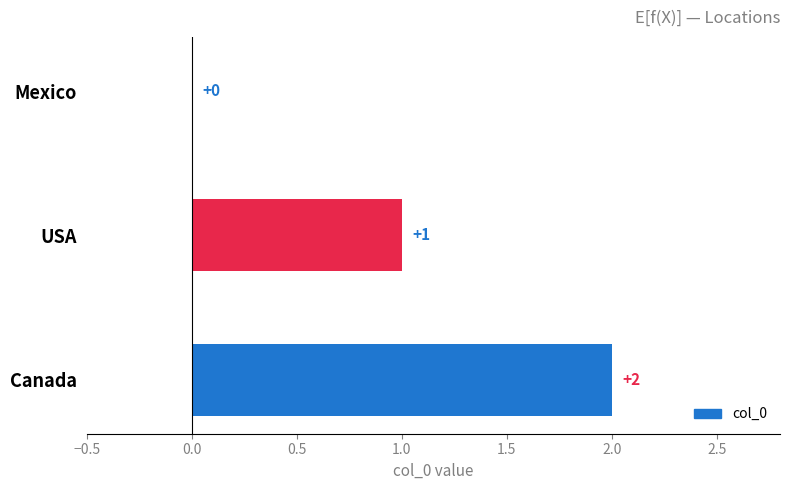

Which has a higher value, Mexico or Canada?

Canada